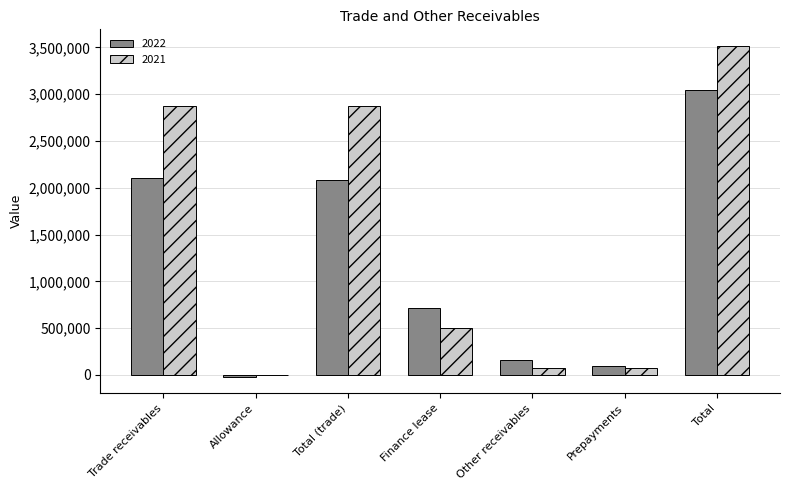

What is the greatest value displayed?

3516650